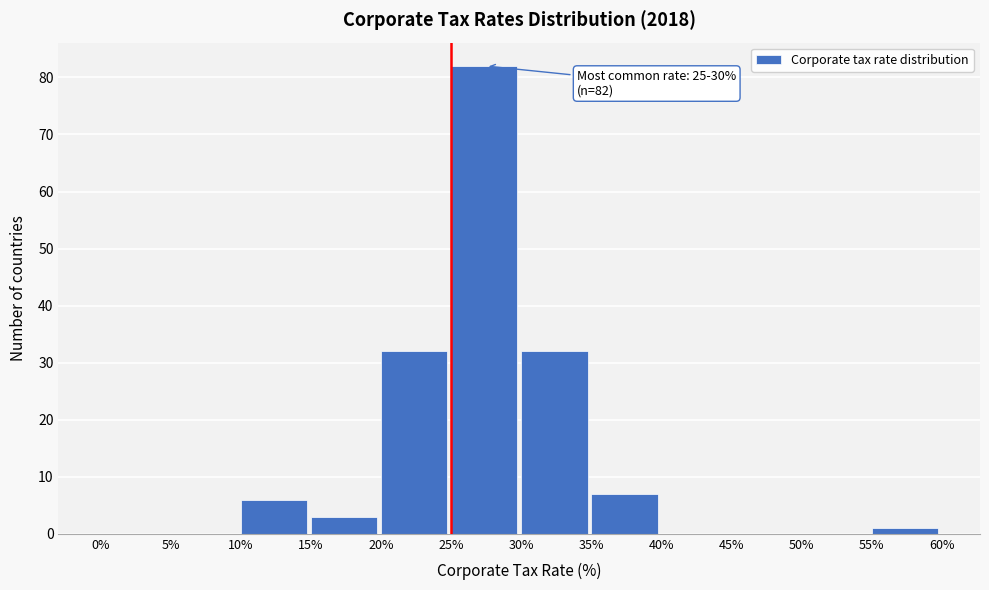

Which range on the x-axis has the tallest bar?

25% to 30%